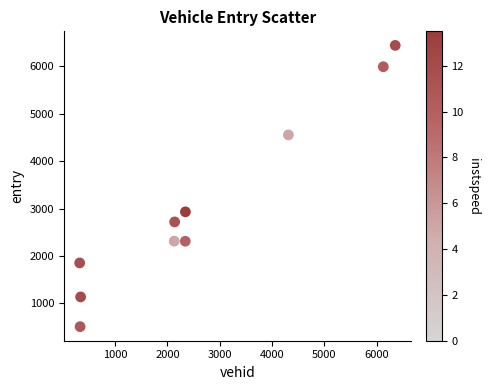

What Y value in the scatter plot is closest to 3475?

2930.0